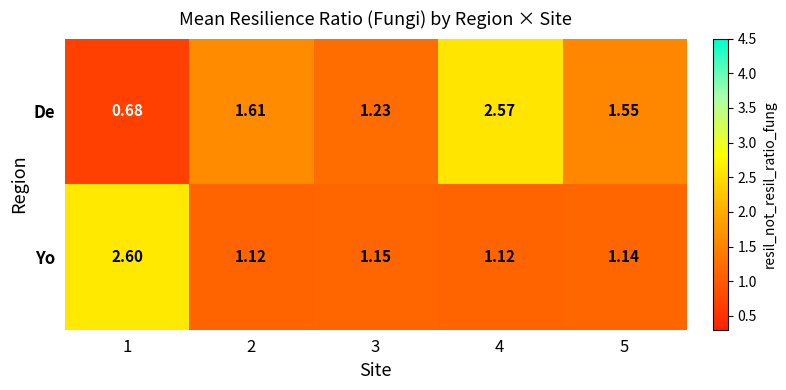

List the series in order of their peak value, lowest first.

De, Yo